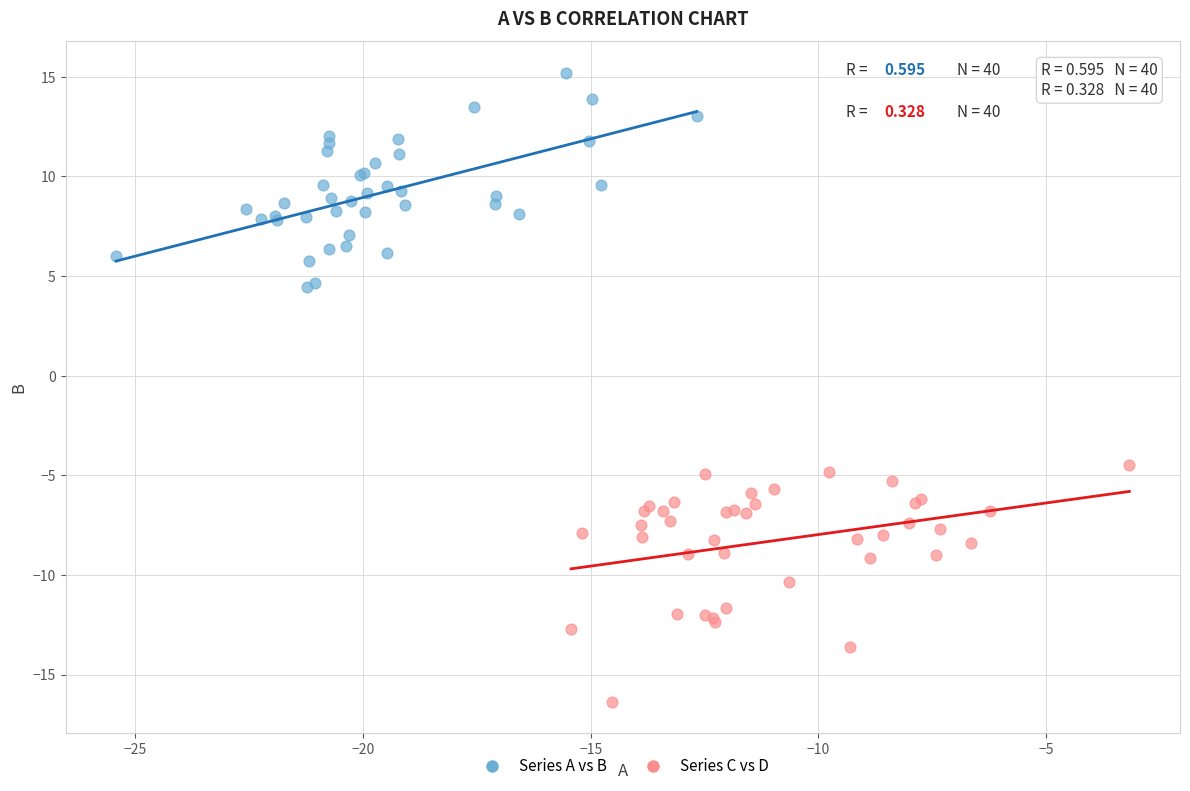

Which series reaches the maximum Y coordinate?

Series A vs B